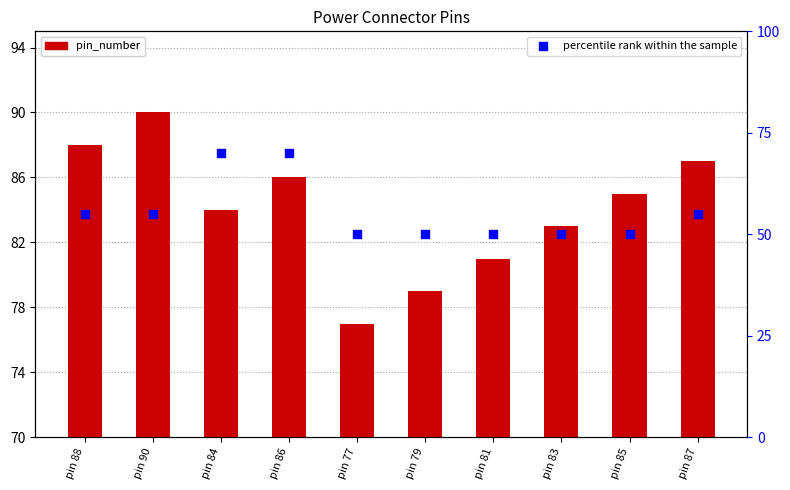

Which series contains the highest Y value?

percentile rank within the sample